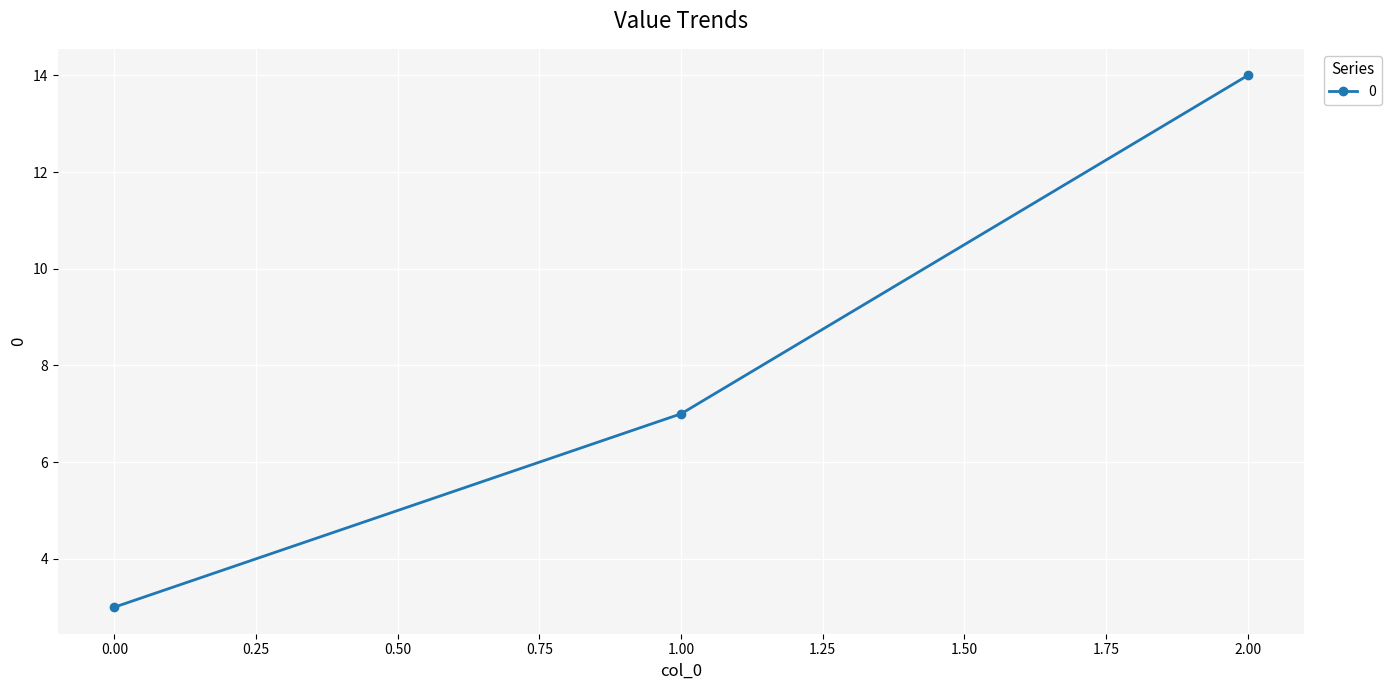

Which category has the highest value across all series?

2.00